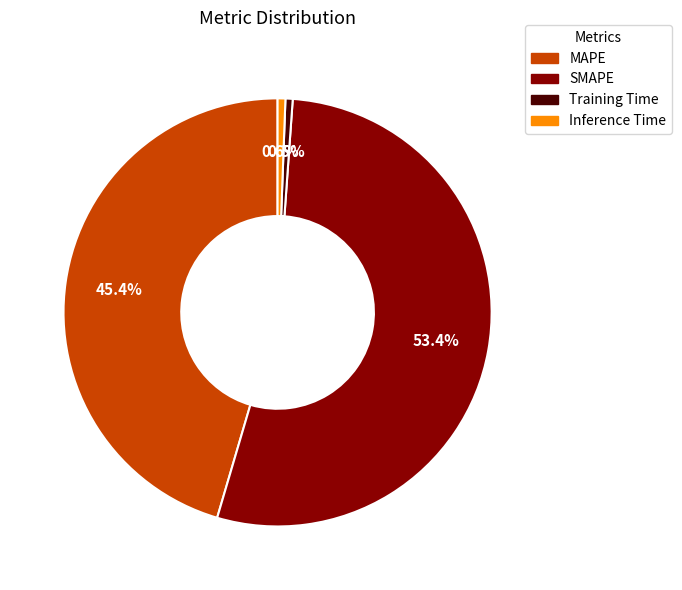

Which has a higher value, MAPE or SMAPE?

SMAPE